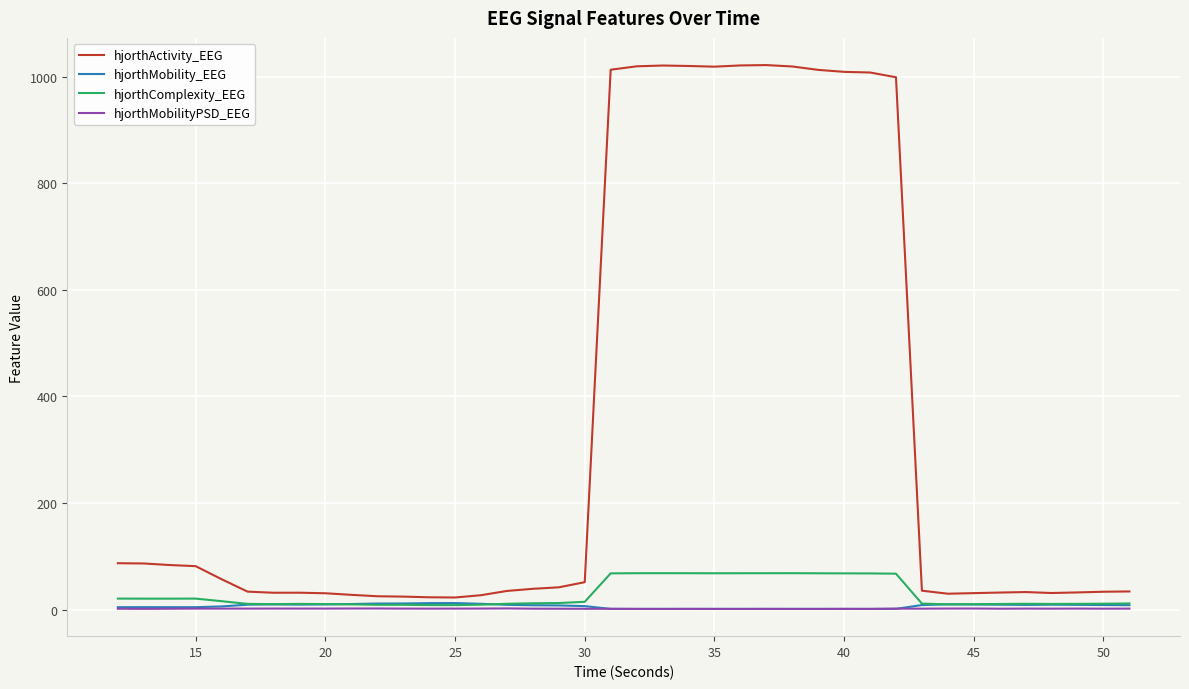

Which series has the largest range (max minus min)?

hjorthActivity_EEG